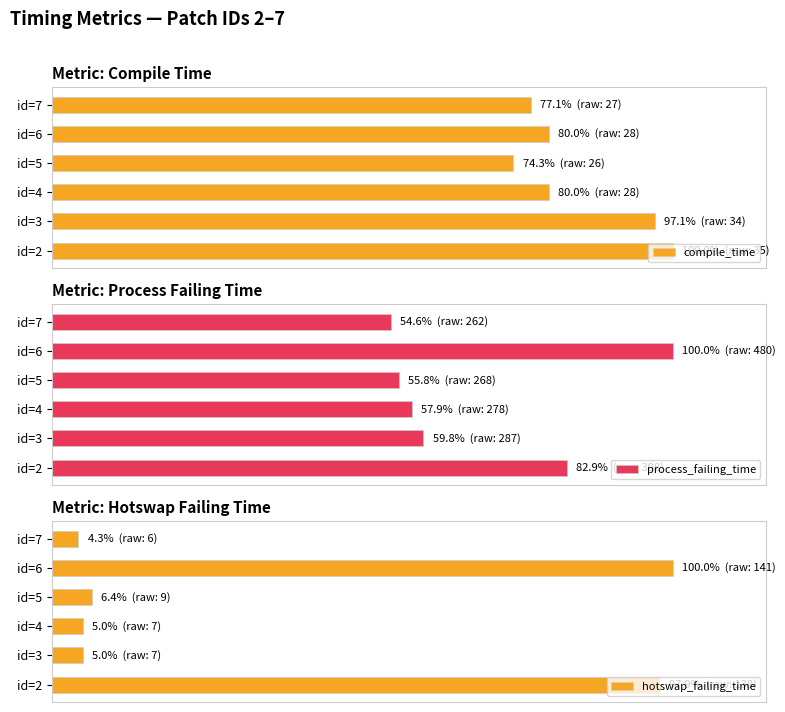

What is the difference between the highest and lowest values at id=7?

72.9